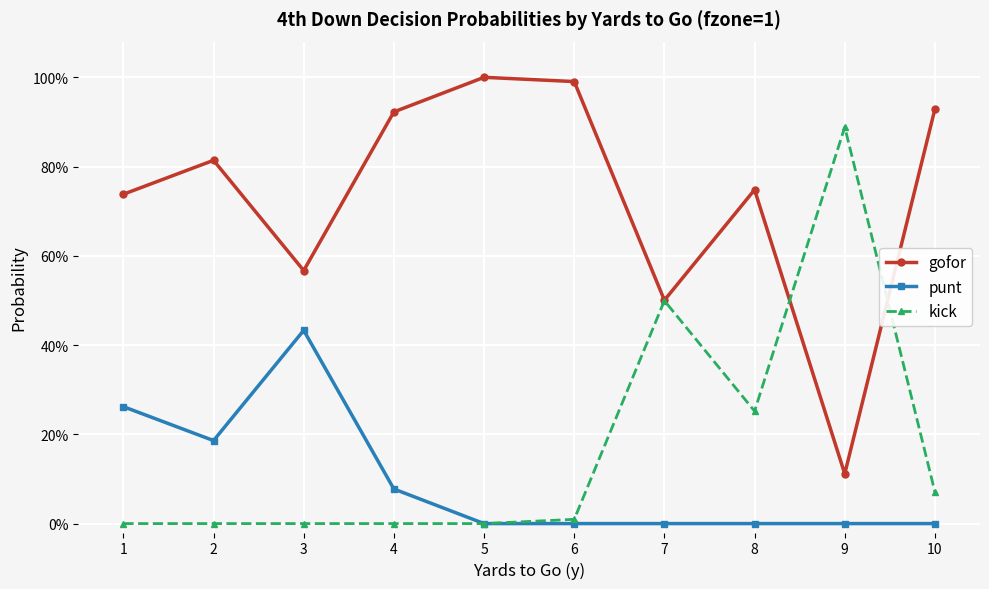

Where is the first local maximum for kick?

7